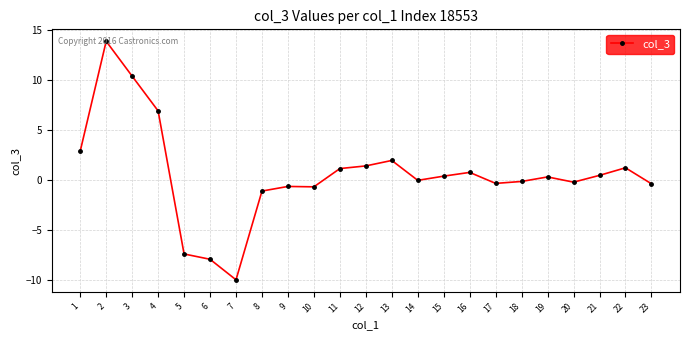

True or false: the data has more than 1 interior local peaks.

True